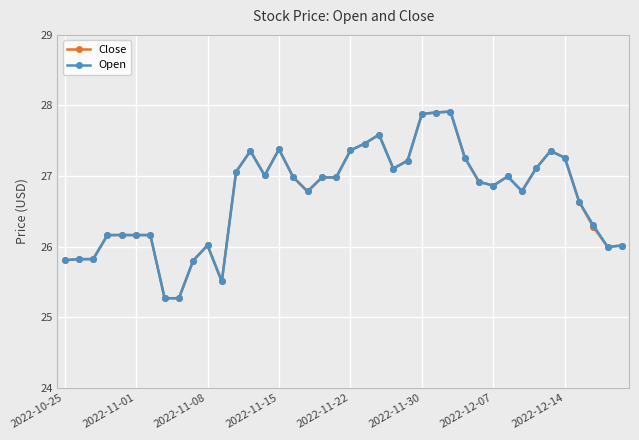

Is this an area chart (filled region under the line)?

No